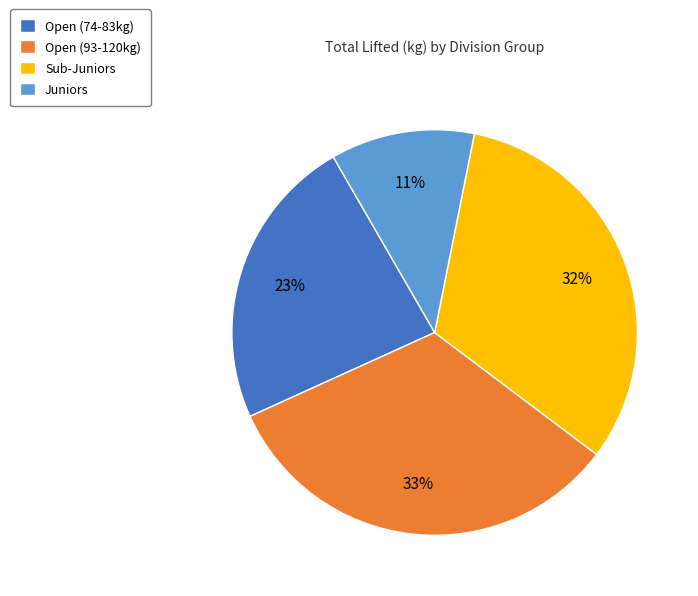

Which slice is the largest?

Open (93-120kg)